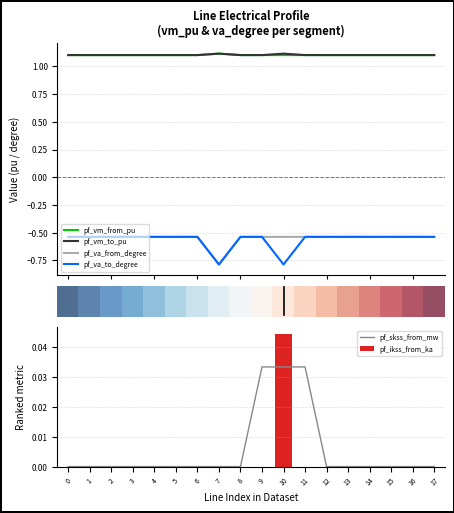

What is the highest value of the pf_va_from_degree series?

-0.5